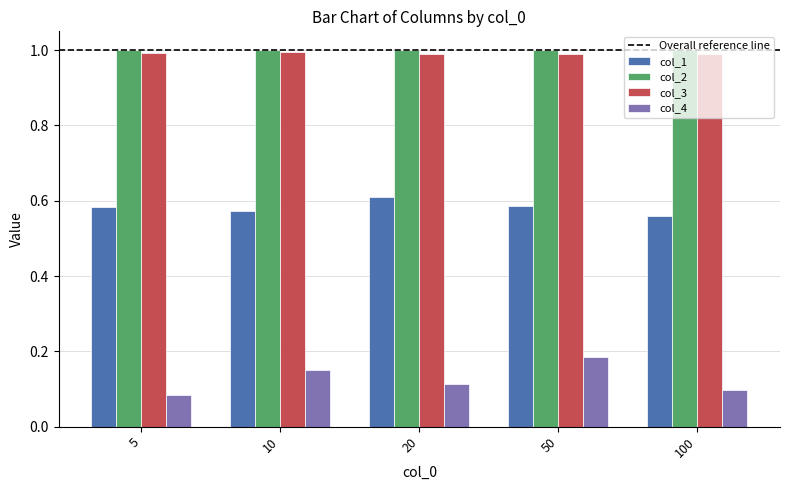

What is the sum of all col_2 values?

5.0